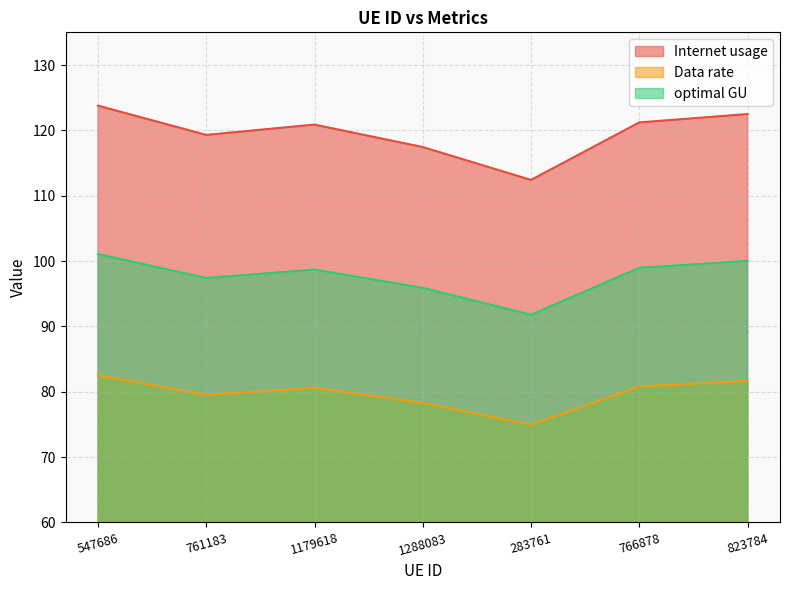

Which series has the largest range (max minus min)?

Internet usage